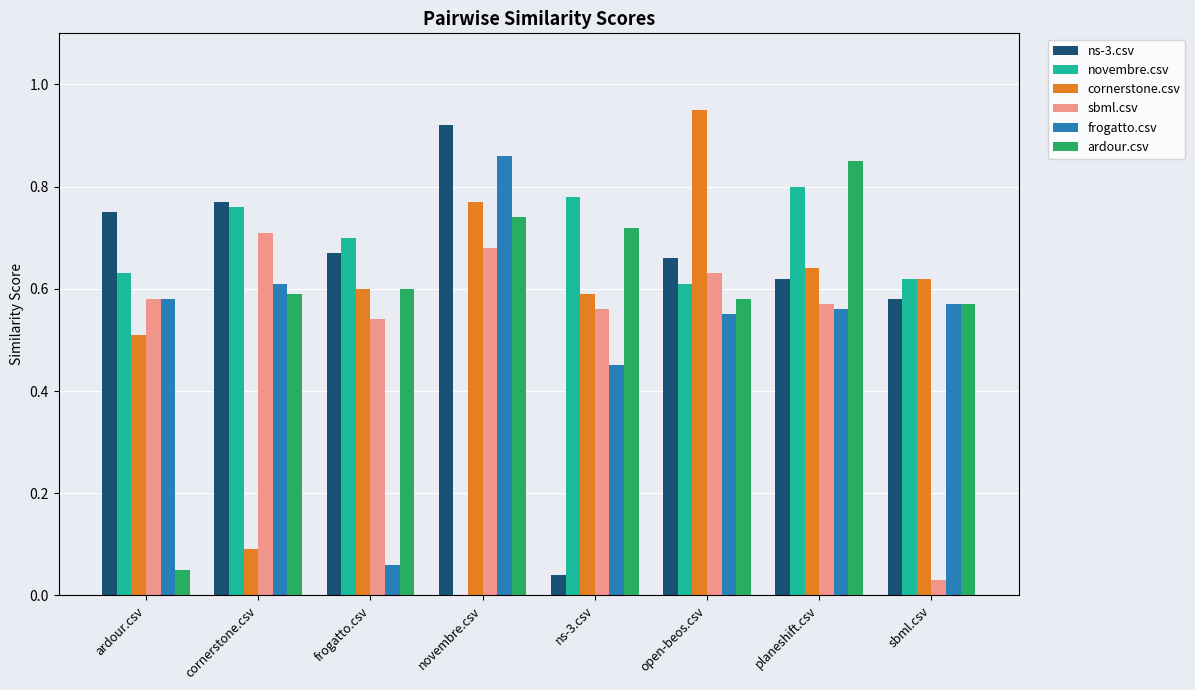

The value of frogatto.csv at cornerstone.csv is 0.6. True or false?

True